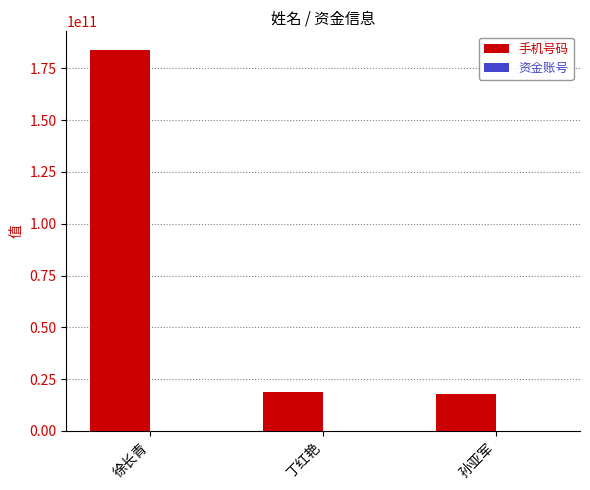

How many groups of bars are there?

3